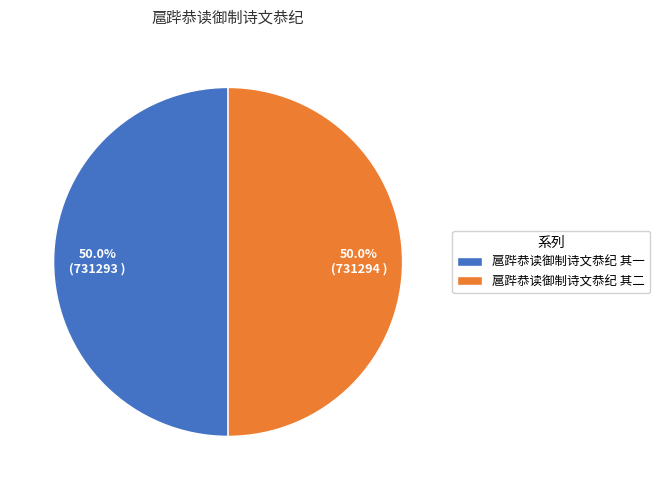

How many segments does this pie chart have?

2